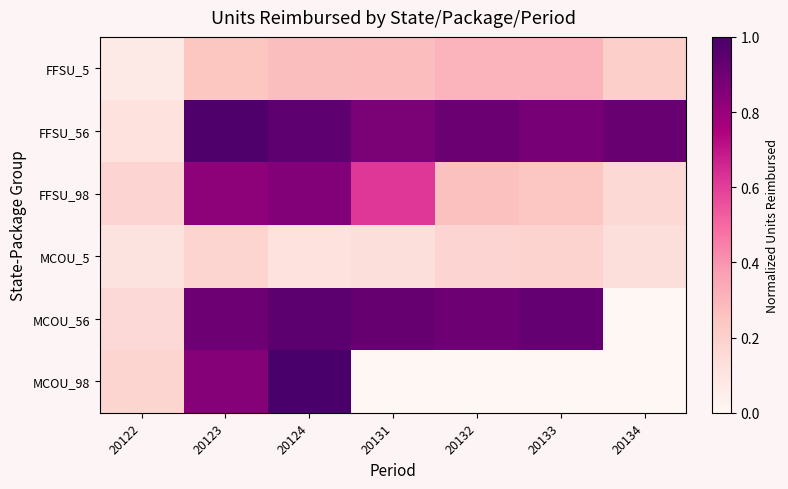

At 20131, list the series in order from smallest to largest.

MCOU_98, MCOU_5, FFSU_5, FFSU_98, FFSU_56, MCOU_56